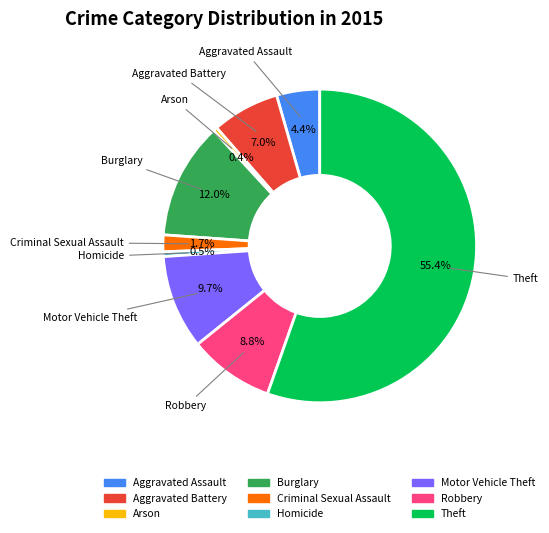

Does Aggravated Battery account for over 50% of the chart?

No